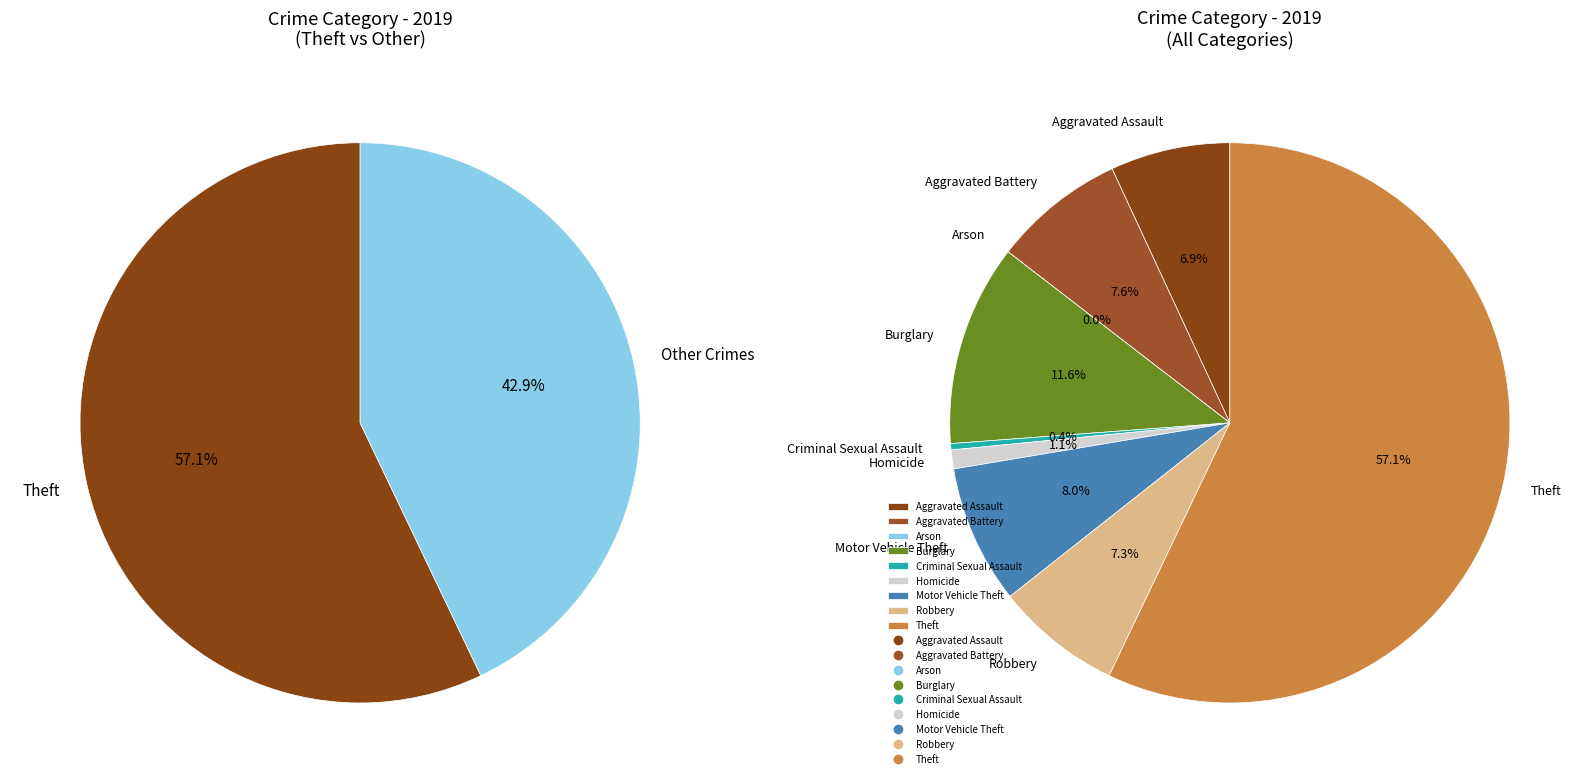

Count the number of slices in the pie.

9